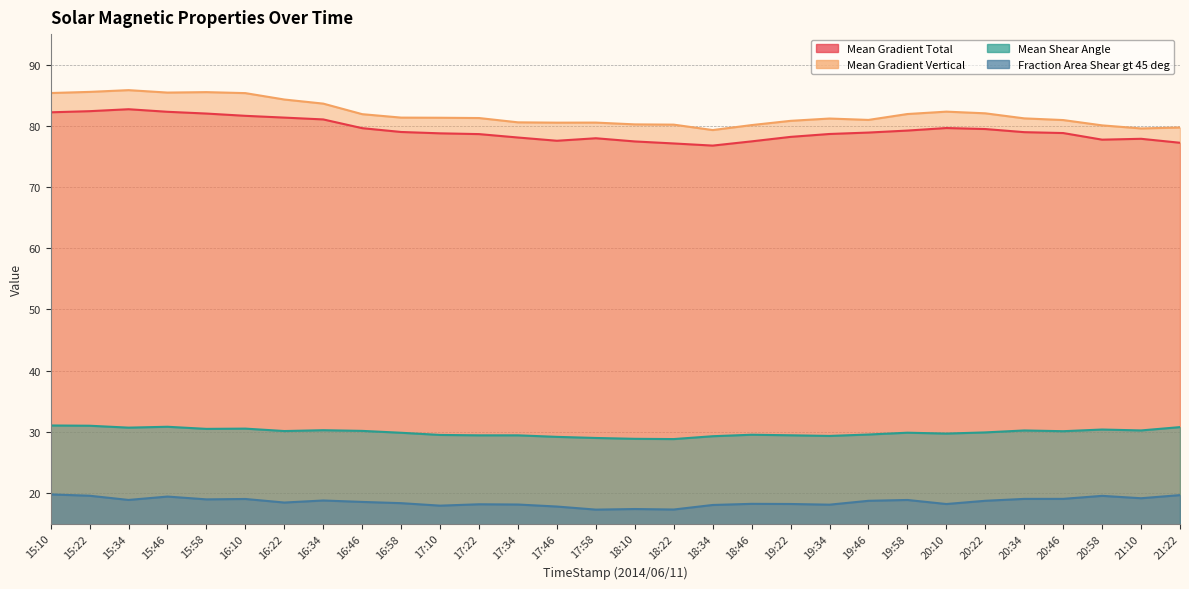

True or false: Fraction Area Shear gt 45 deg has more than 2 interior local peaks.

True